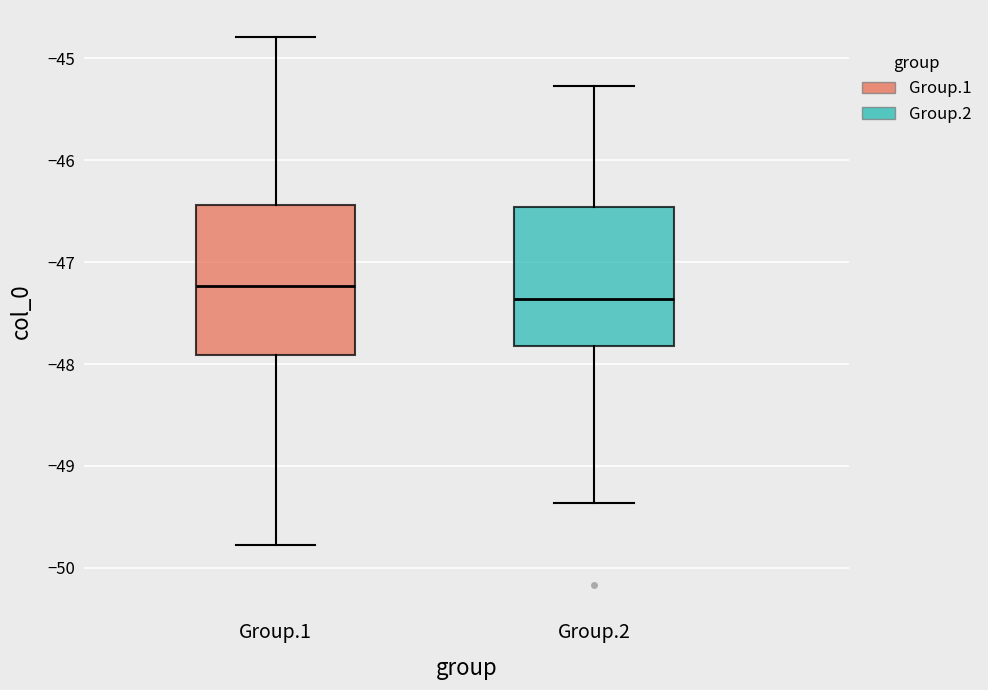

Reading left to right, transcribe this box plot: for each box, give where its median line is, the range the box spans, and where its two whiskers end, as read against the y-axis. The values are not printed on the chart, so give them approximately, as read against the axis.

Group.1: median -47.2, box -47.9 to -46.4, whiskers -49.8 to -44.8
Group.2: median -47.4, box -47.8 to -46.5, whiskers -49.4 to -45.3